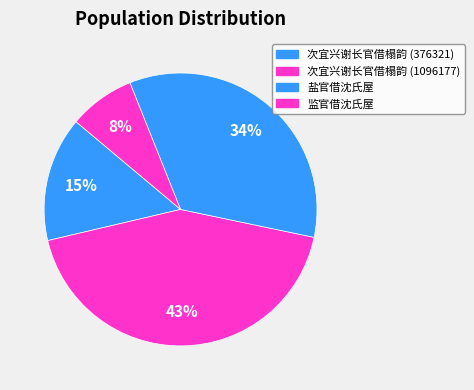

Between 盐官借沈氏屋 and 监官借沈氏屋, which is larger?

盐官借沈氏屋